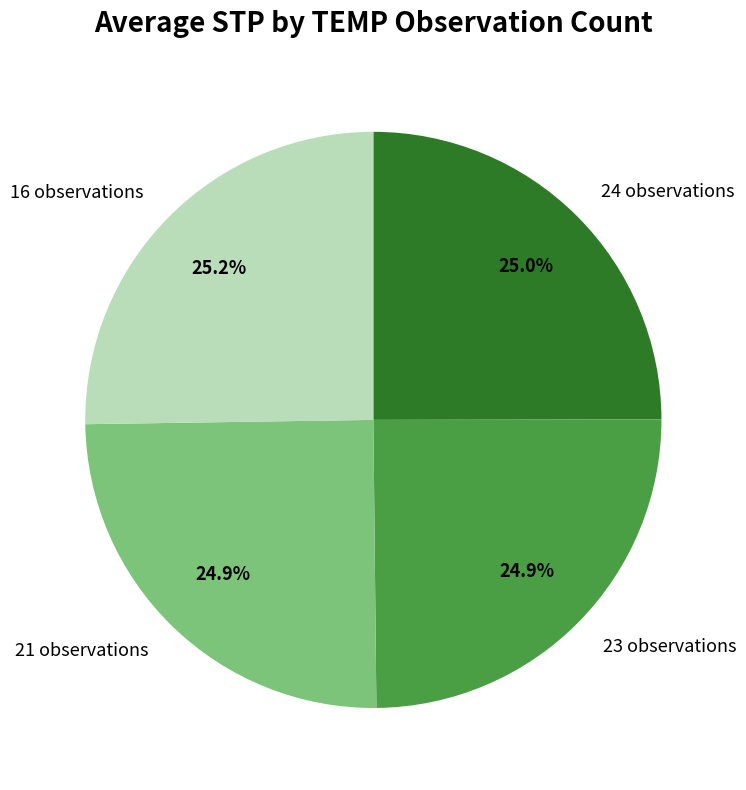

Is 21 observations the majority of the pie?

No